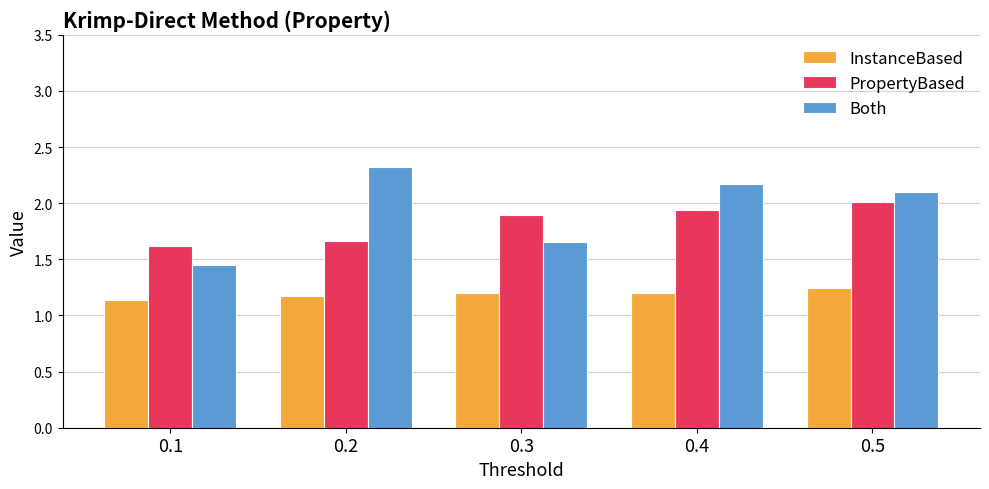

How many data points in Both are less than 2?

2